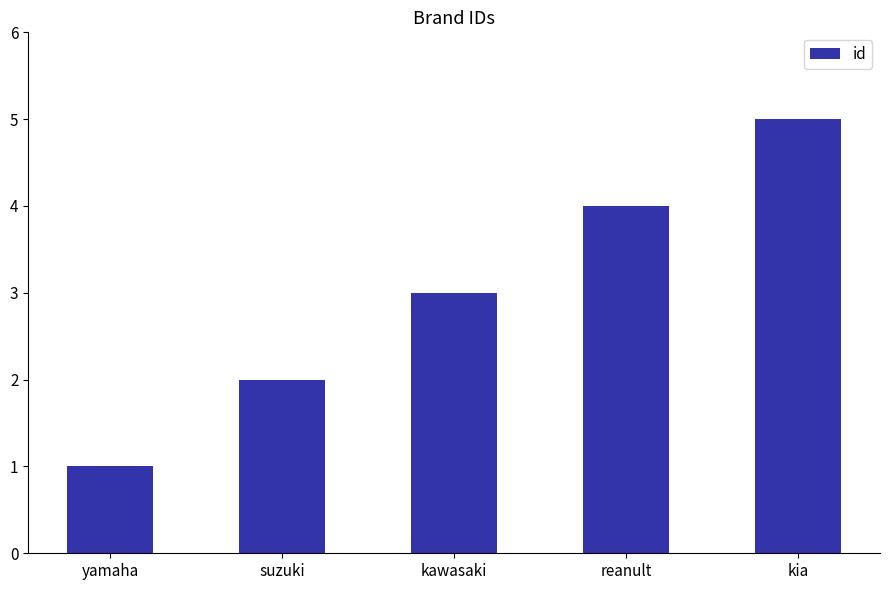

List the labels in order of value, smallest first.

yamaha, suzuki, kawasaki, reanult, kia